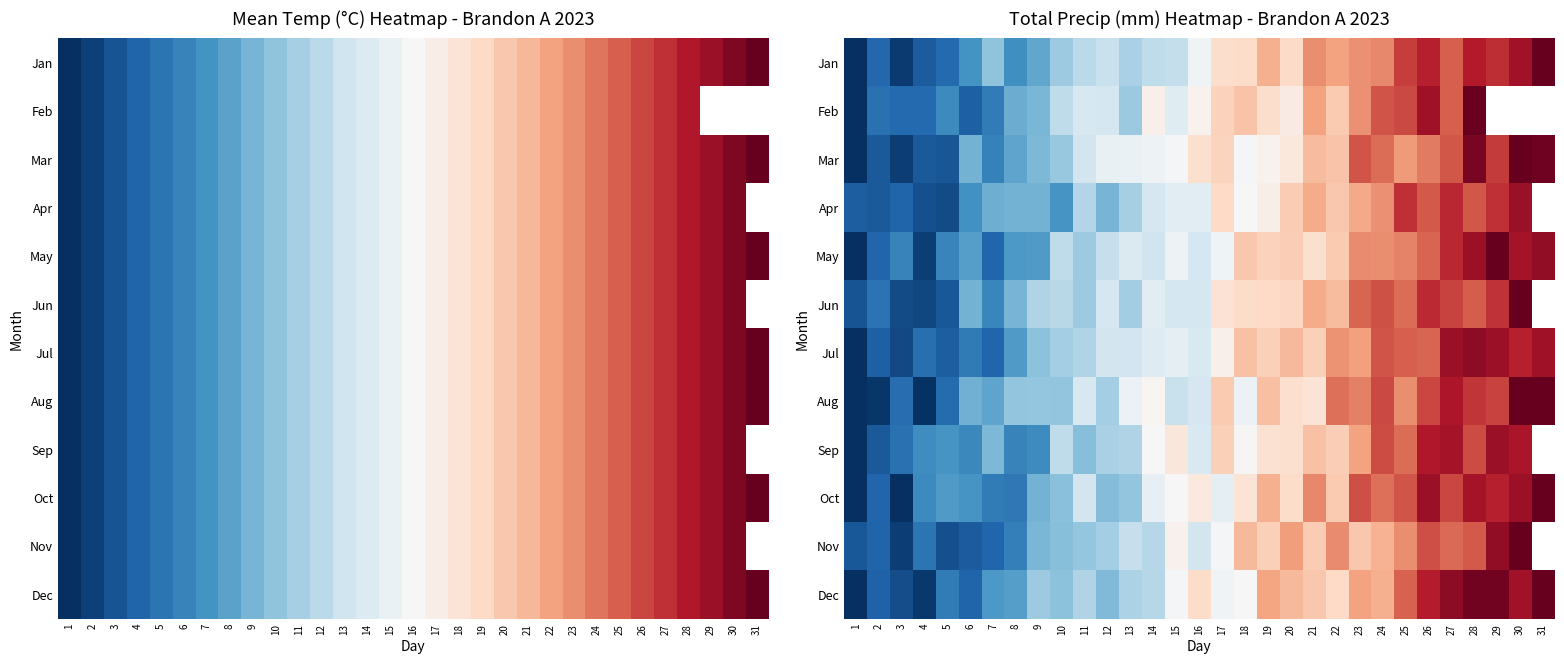

The value of row_2 at 16 is 9.4. True or false?

False